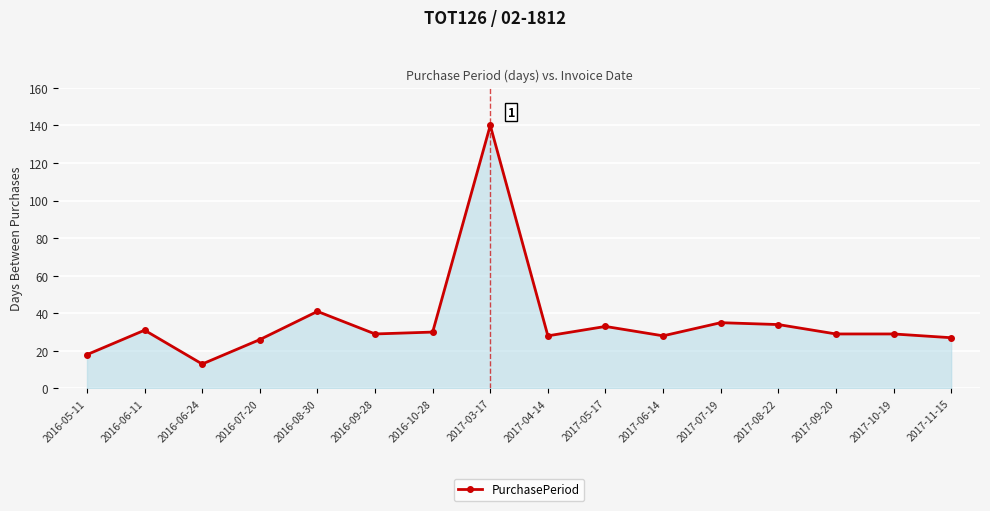

Does the chart have visible grid lines?

Yes